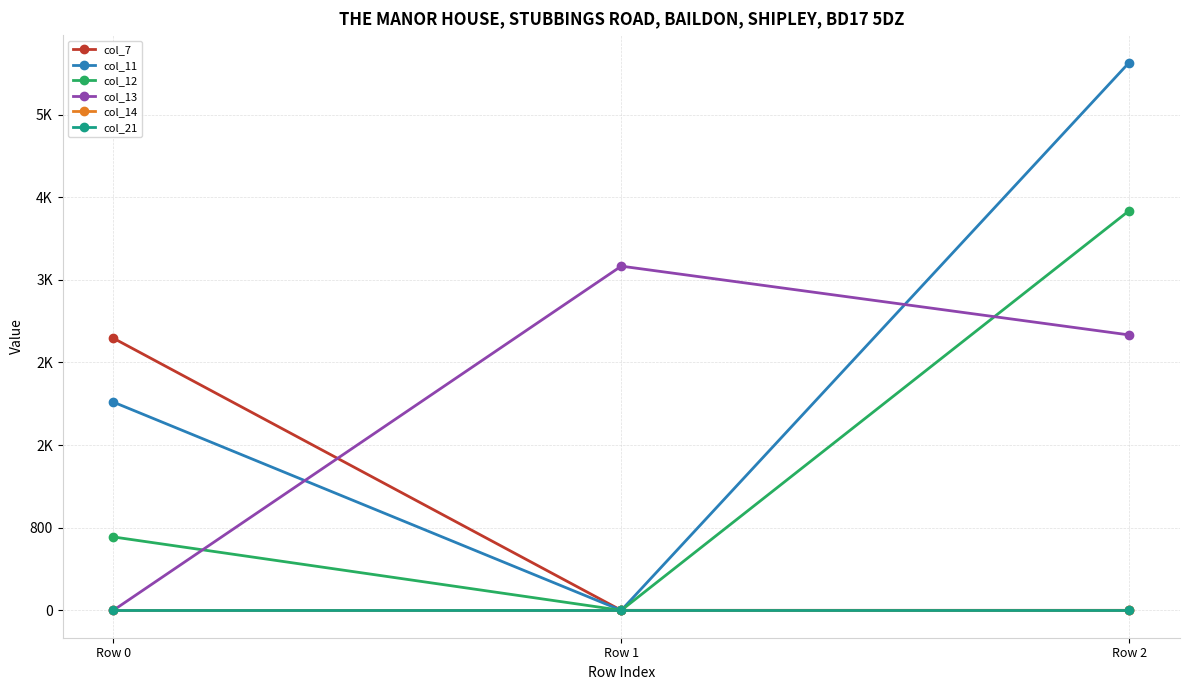

Is this an area chart (filled region under the line)?

No